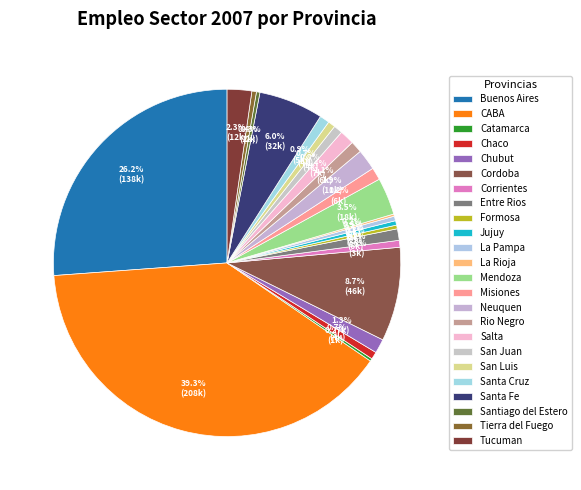

Is the sum of Rio Negro and La Rioja greater than half?

No